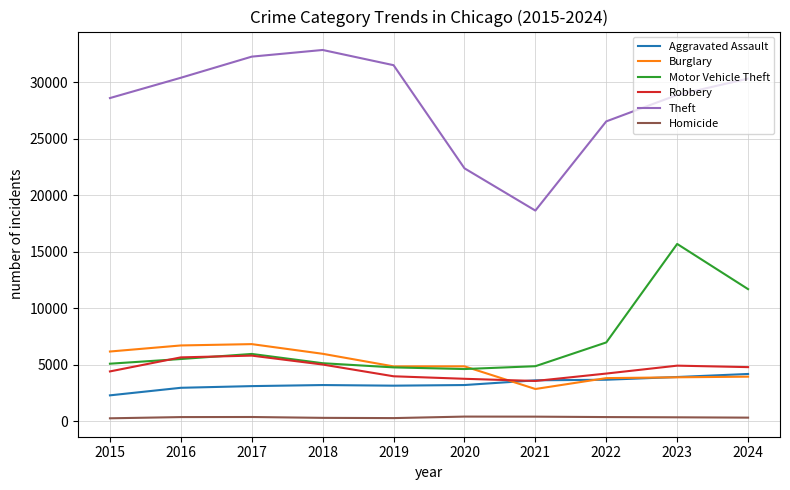

What is the greatest value displayed?

32856